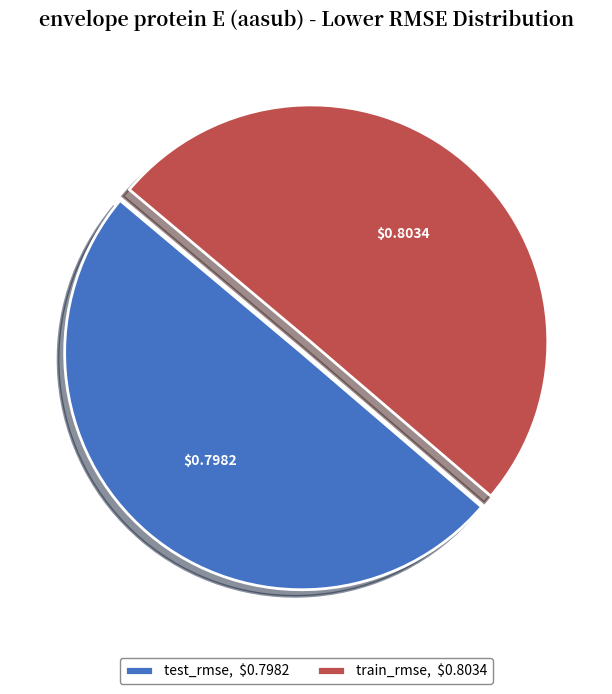

Which slice is the largest?

train_rmse